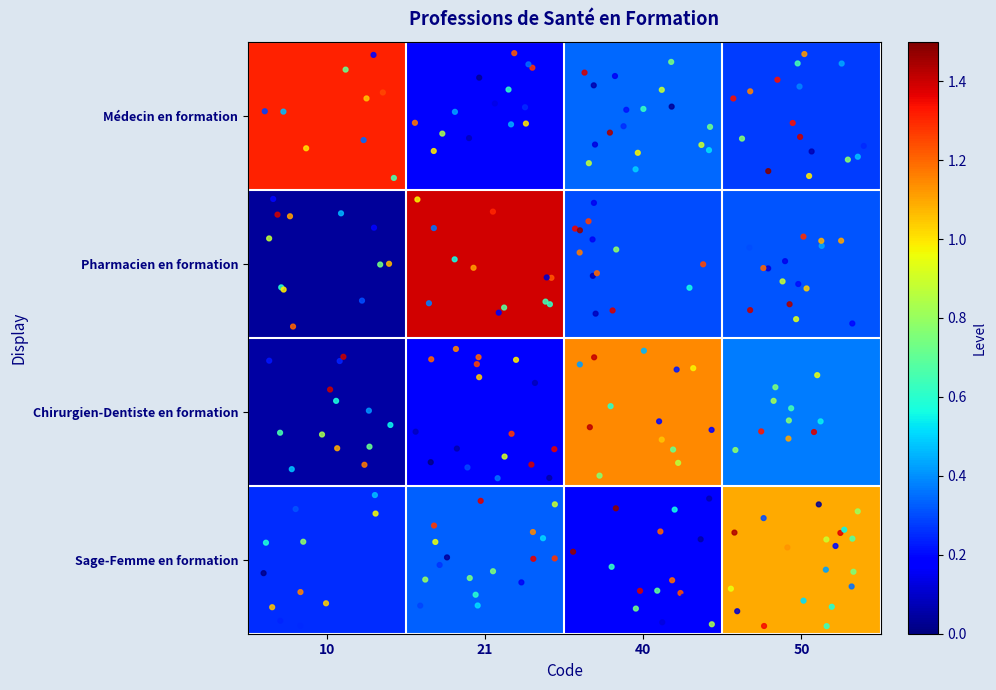

At how many categories does at least one series exceed 0?

4